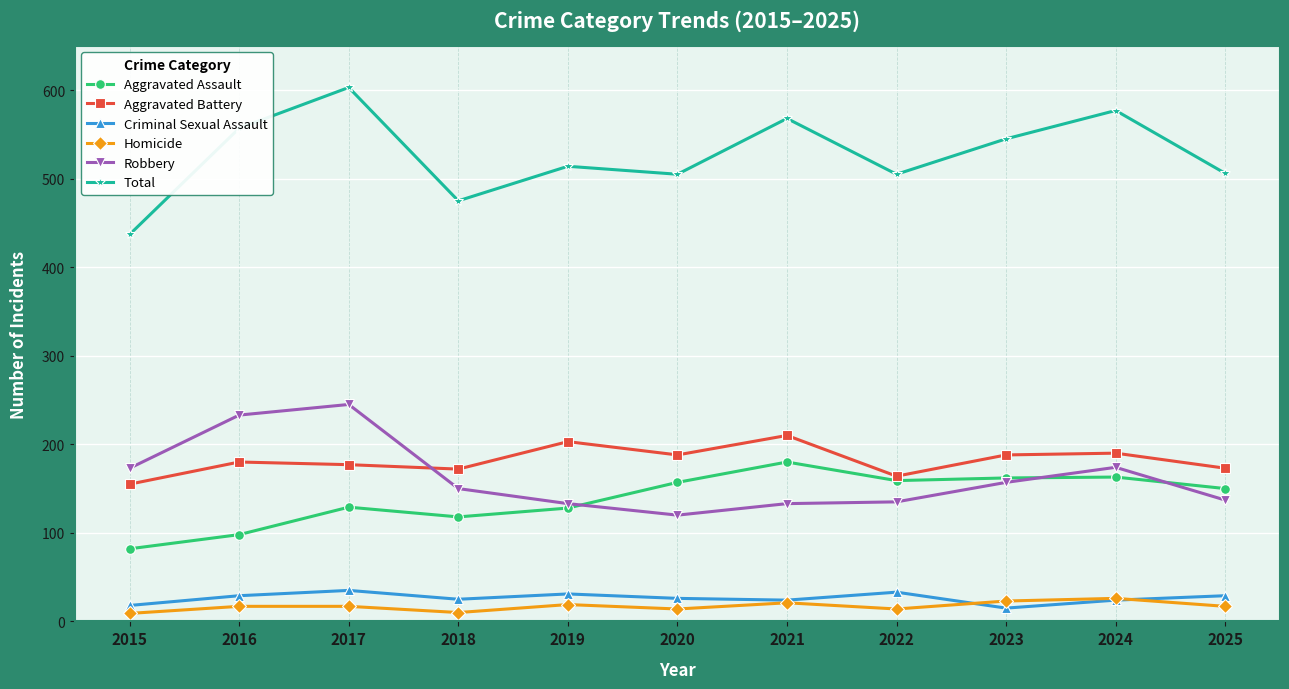

Does the chart have visible grid lines?

Yes